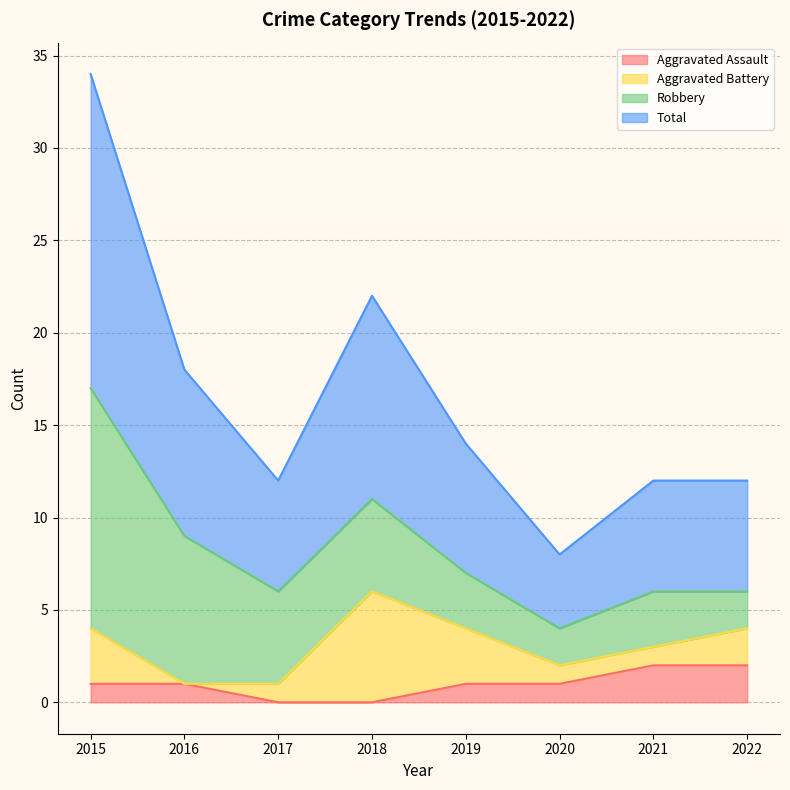

What is the value of the Total point at the 4th from the left?

11